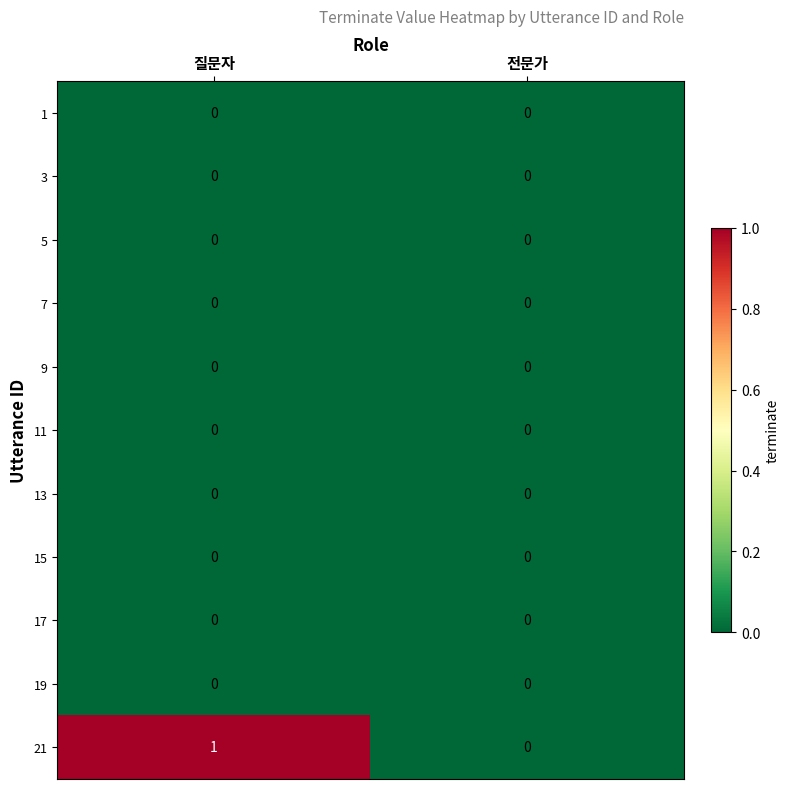

Reading right to left, transcribe all the data shown in this chart.

1: 전문가=0	질문자=0
3: 전문가=0	질문자=0
5: 전문가=0	질문자=0
7: 전문가=0	질문자=0
9: 전문가=0	질문자=0
11: 전문가=0	질문자=0
13: 전문가=0	질문자=0
15: 전문가=0	질문자=0
17: 전문가=0	질문자=0
19: 전문가=0	질문자=0
21: 전문가=0	질문자=1